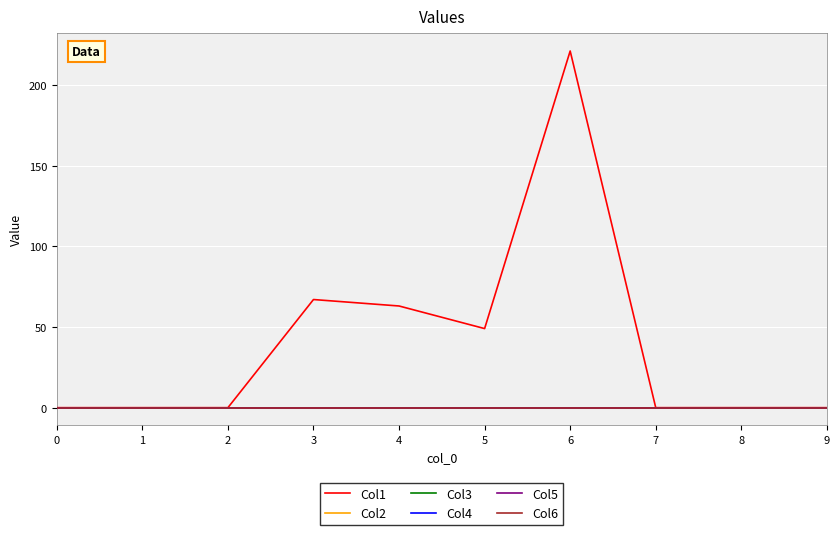

Does the chart display data point markers on the line(s)?

No